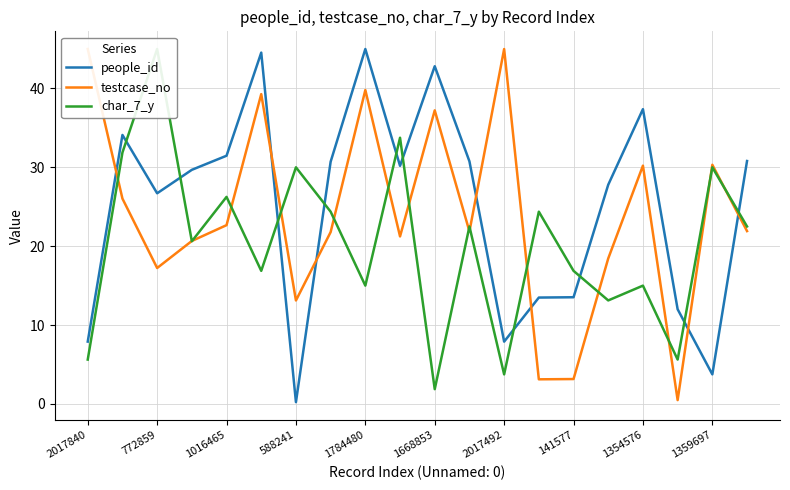

What is the maximum value for people_id?

45.0